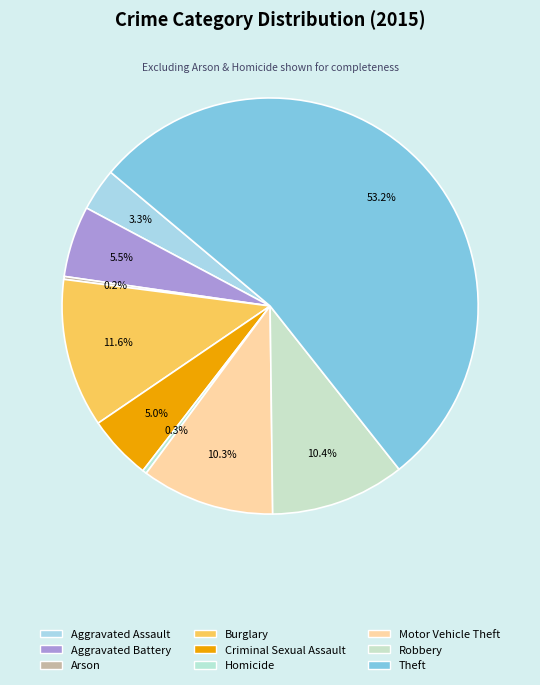

Is it true that Aggravated Assault is 9% of the pie?

False